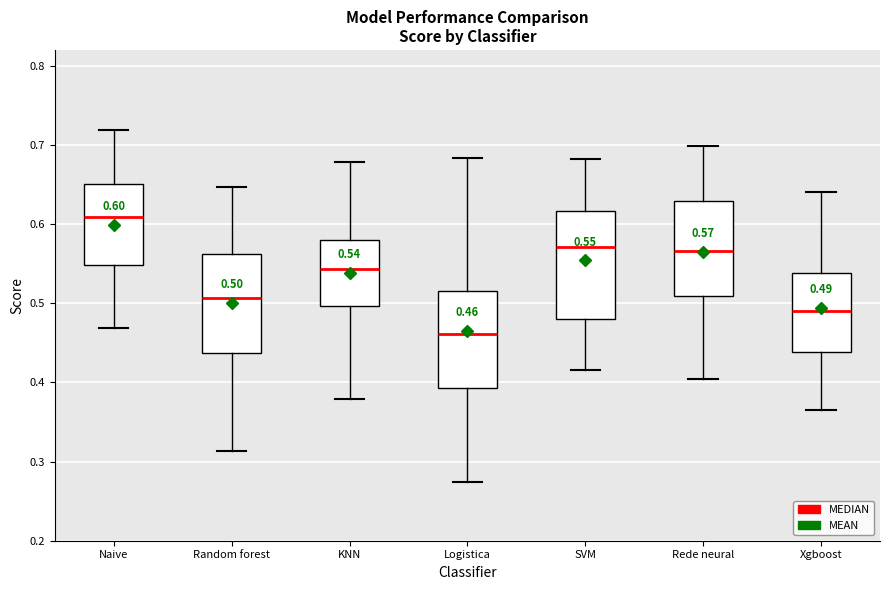

Comparing the boxes themselves (not the whiskers), which one is the tallest?

SVM